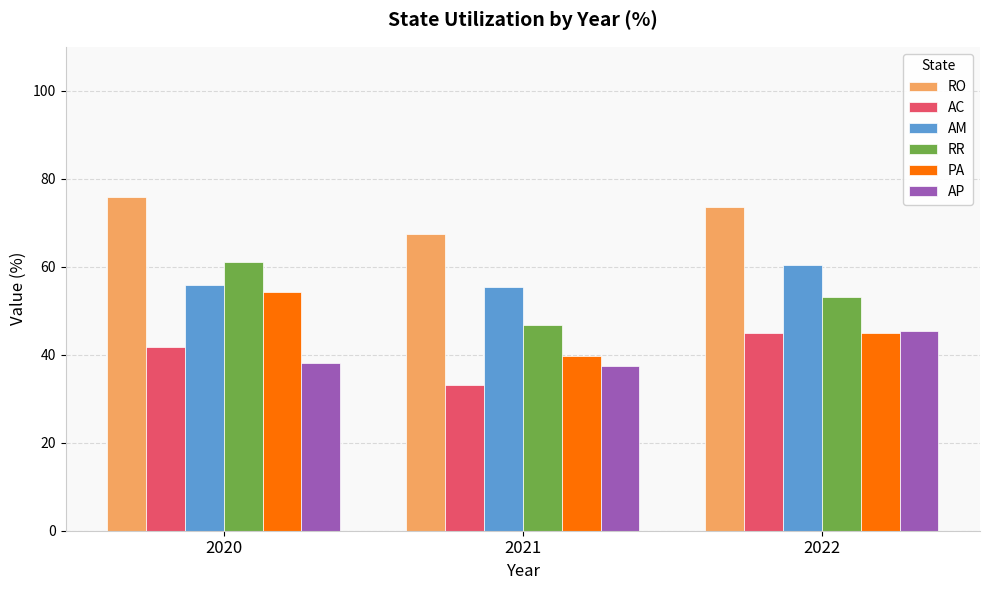

What is the highest value of the RO series?

75.8